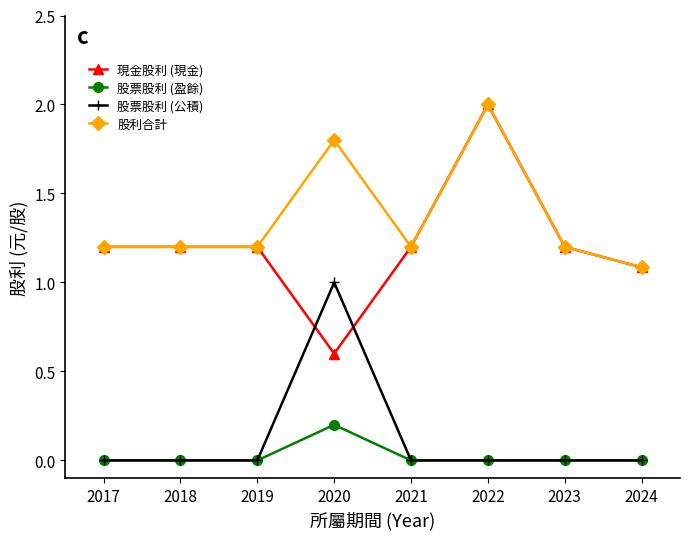

What is the spread (max minus min) of values at 2020?

1.6